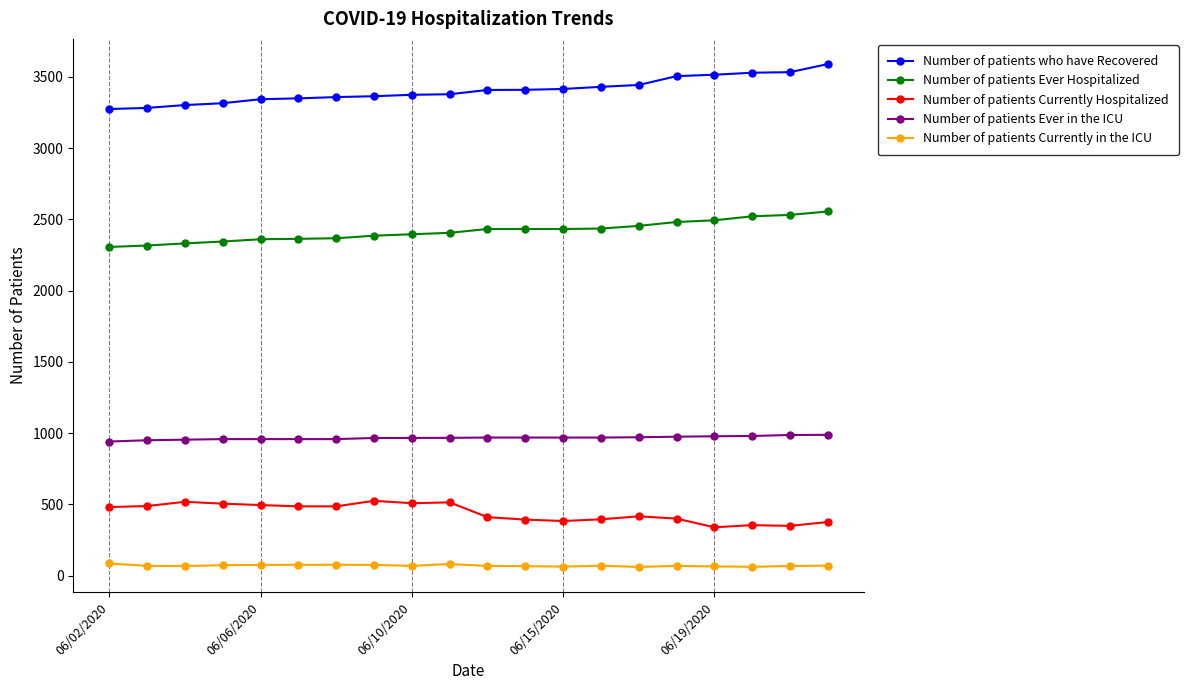

True or false: Number of patients Ever Hospitalized and Number of patients Ever in the ICU intersect in this chart.

False